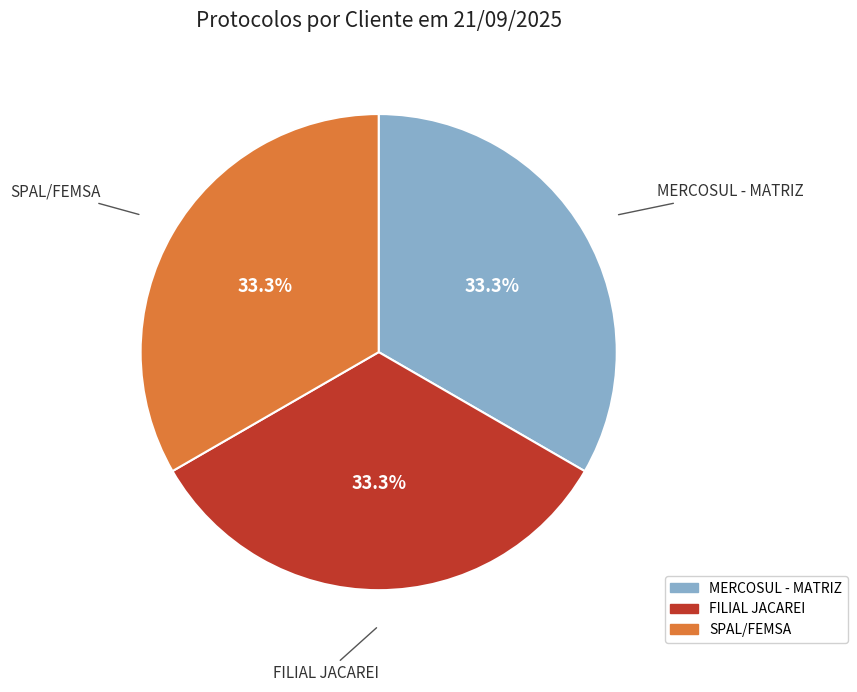

What is the ratio of the value at MERCOSUL - MATRIZ to the value at FILIAL JACAREI?

1.0